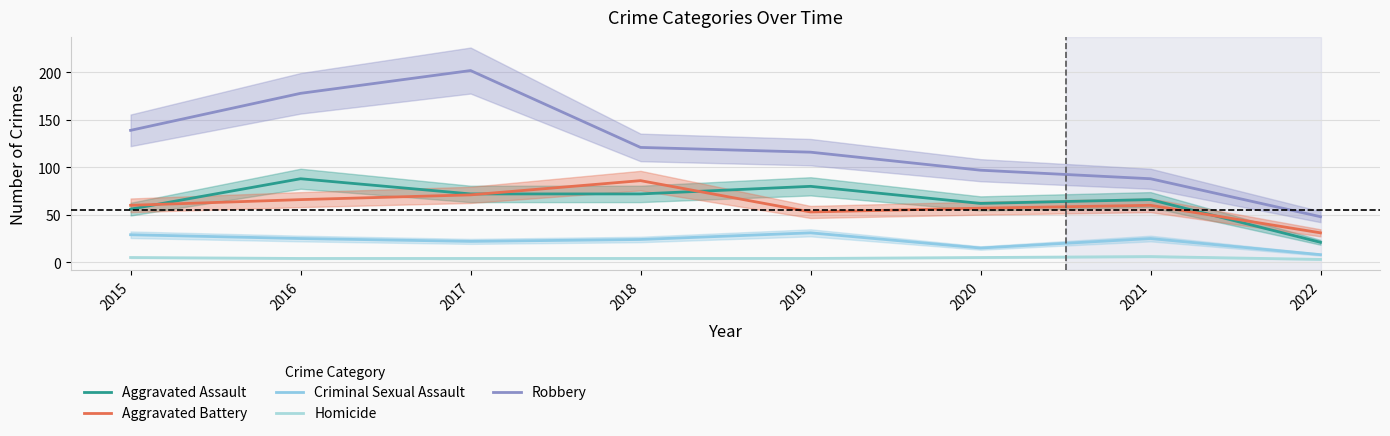

What is the difference between the highest and lowest values at 2022?

45